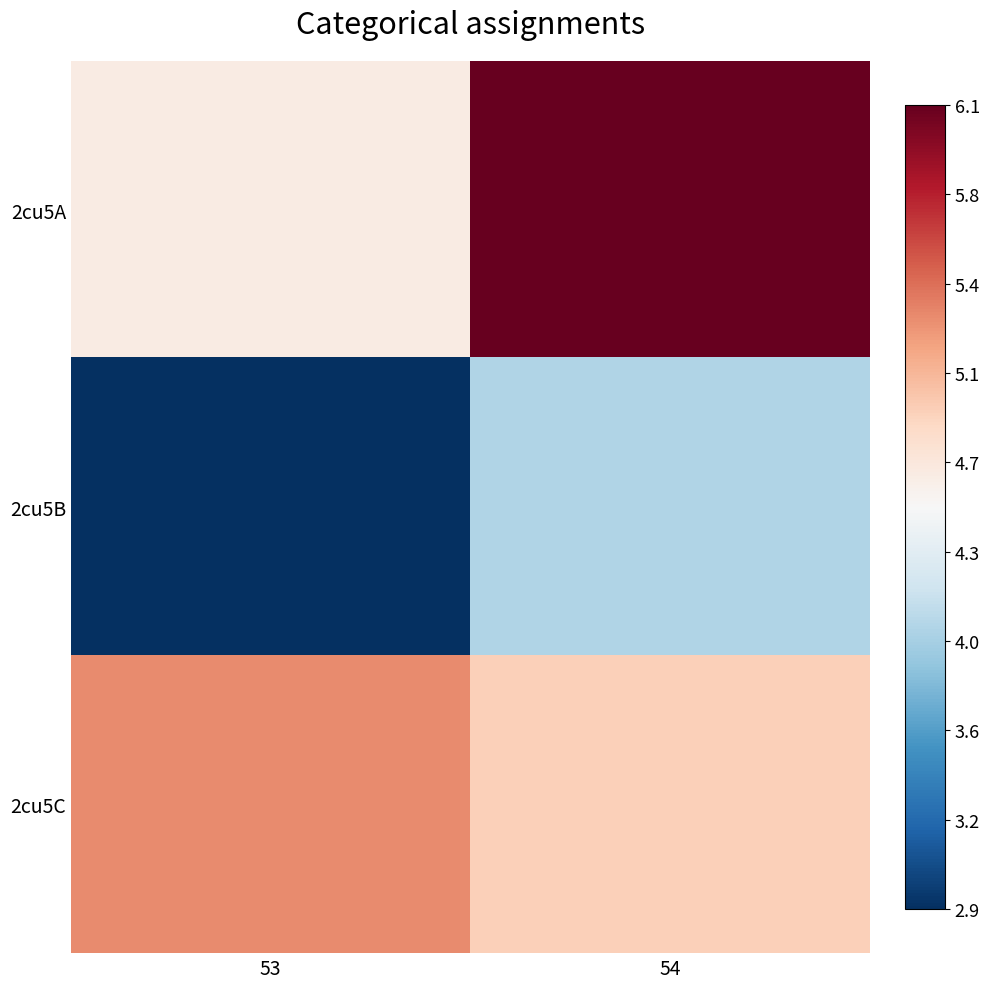

List the series in order of their peak value, highest first.

2cu5A, 2cu5C, 2cu5B